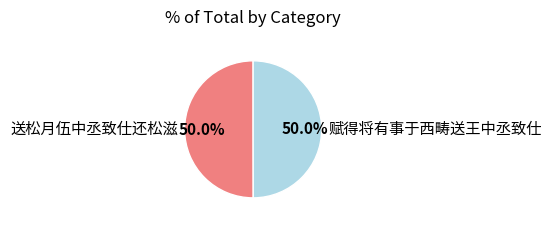

To the nearest percent, what percentage of the pie is 送松月伍中丞致仕还松滋?

50%